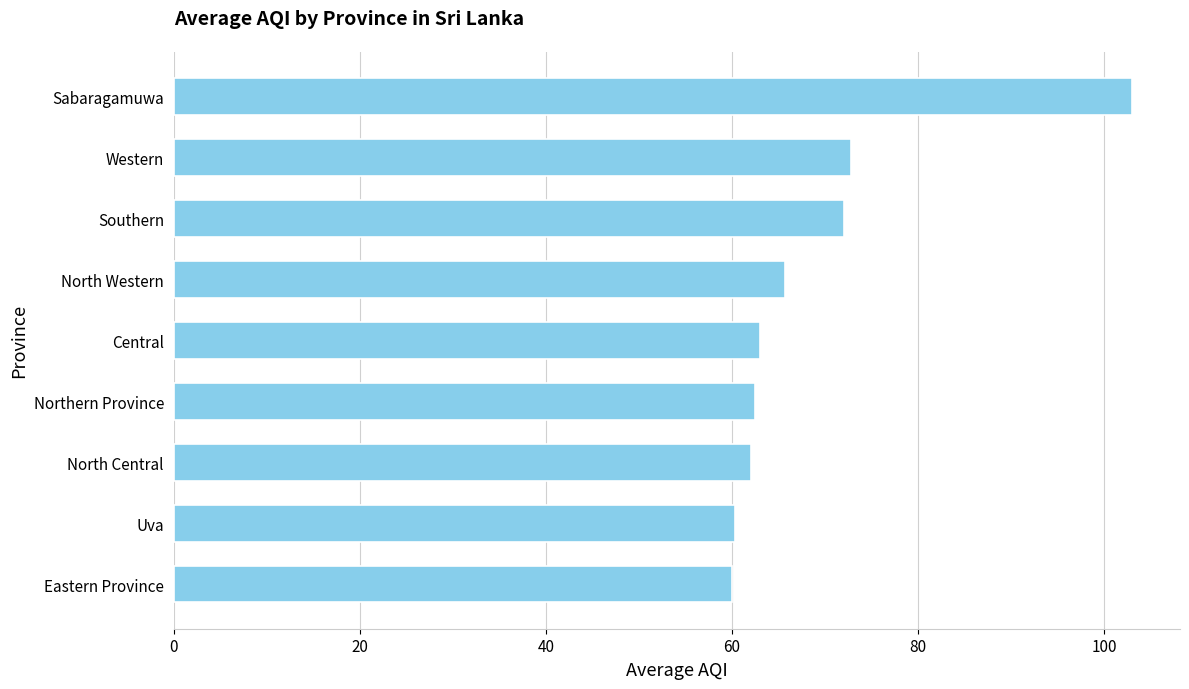

Read the value at Western.

72.8